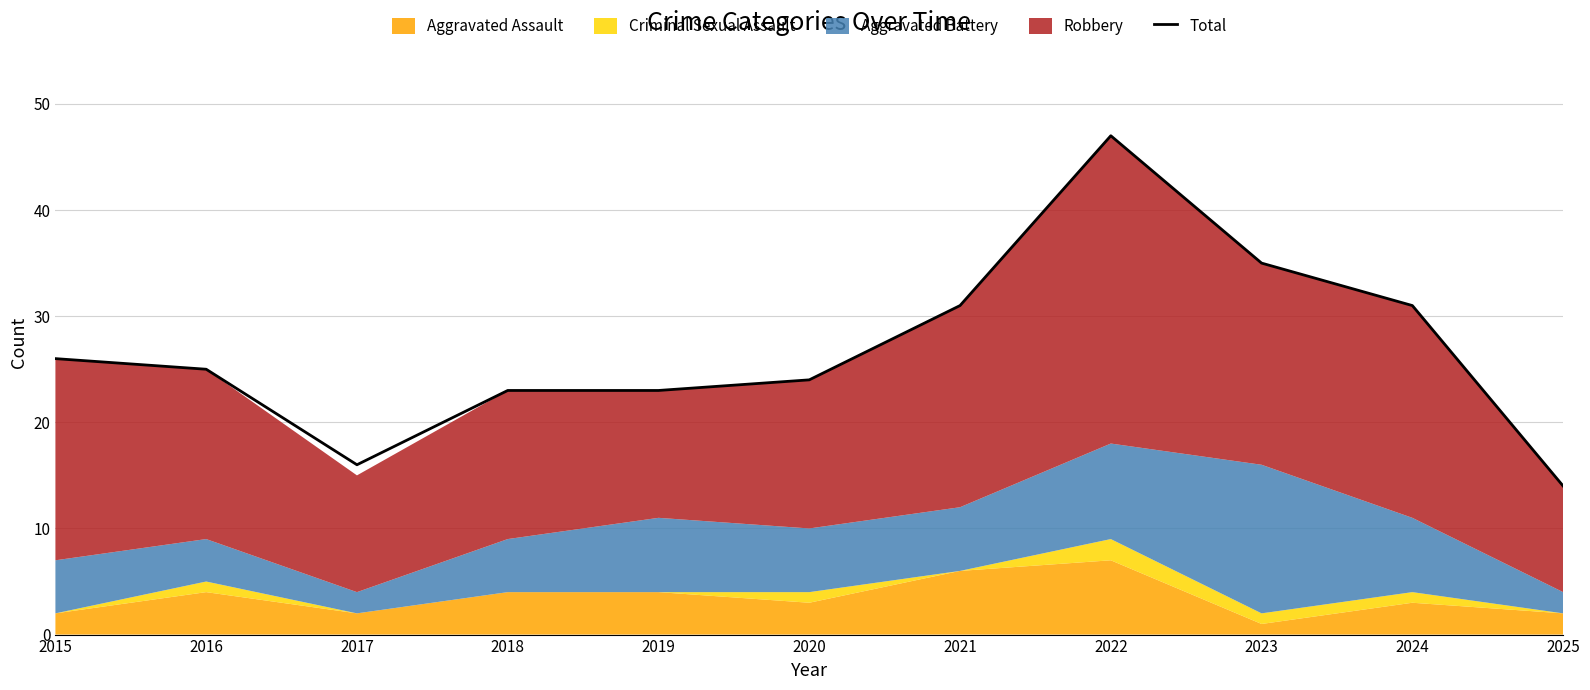

The value at 2015 is 26. True or false?

True